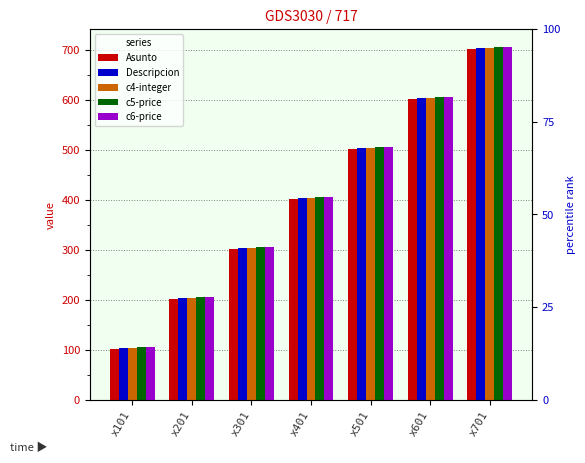

Is the value of c4-integer at x201 greater than the value of c6-price at x201?

No